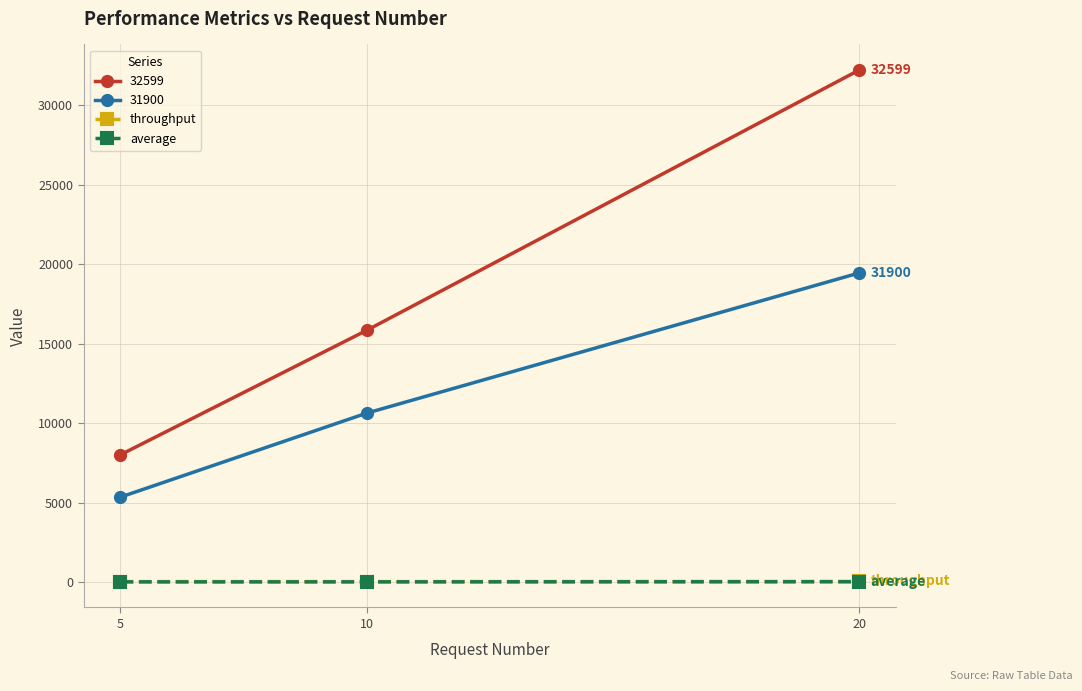

At which category does the chart reach its peak across all series?

20